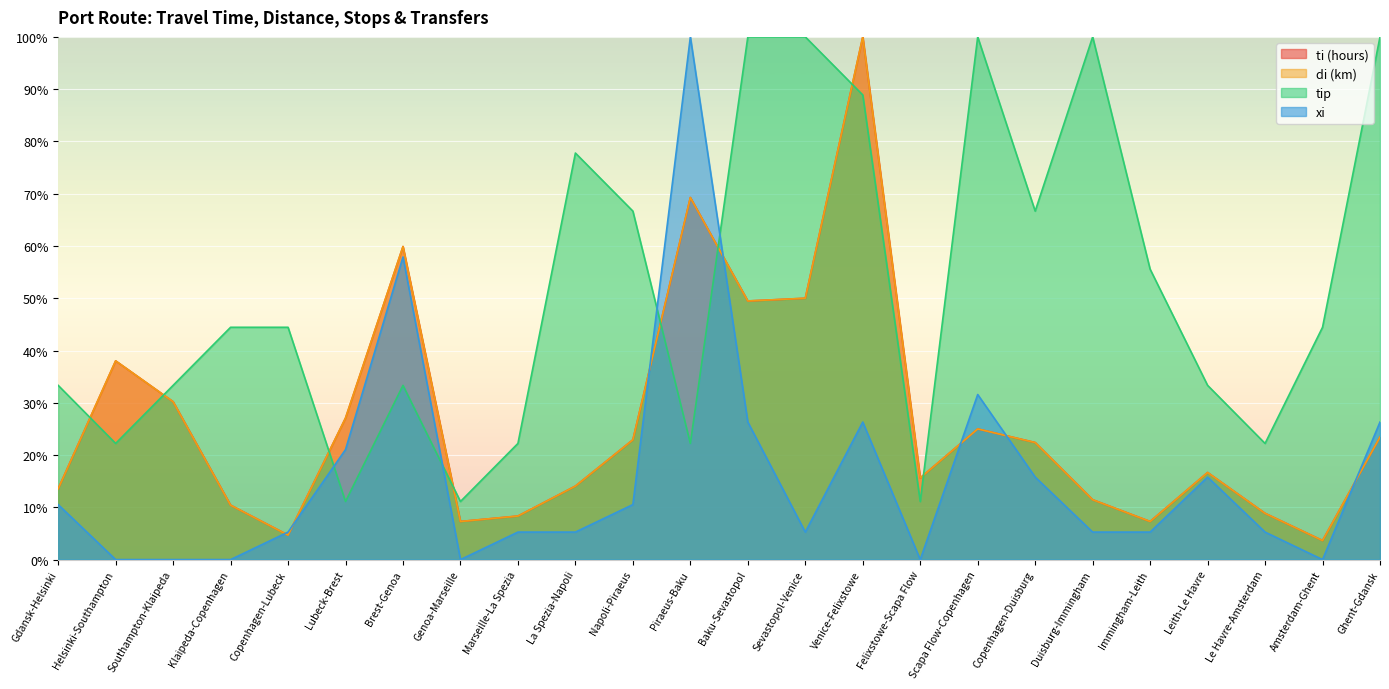

Does the chart display data point markers on the line(s)?

No